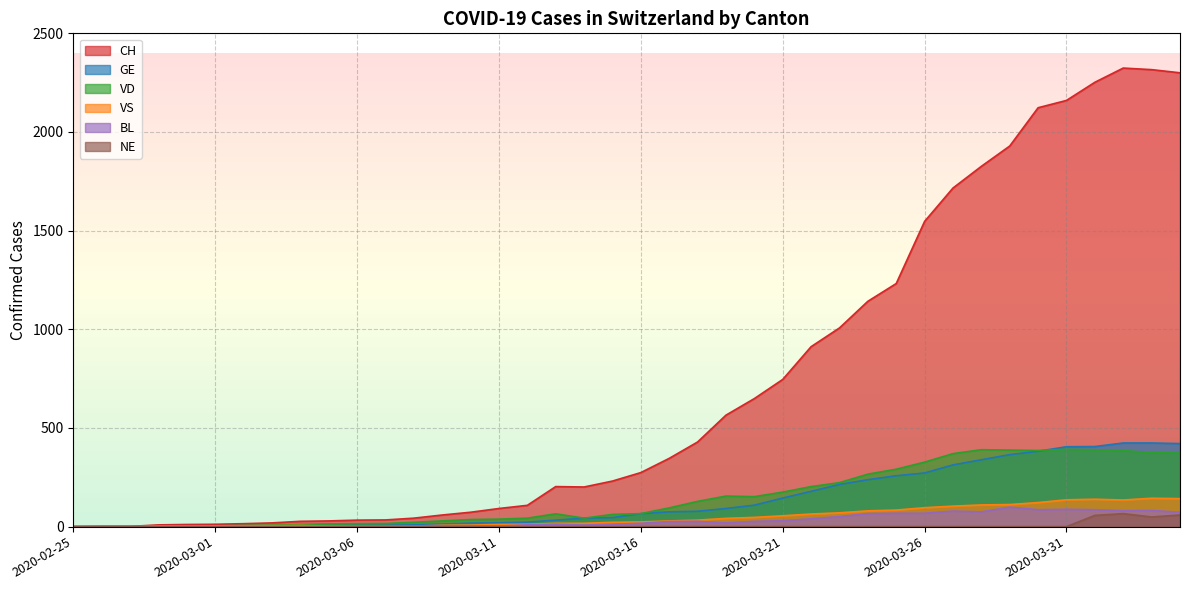

Which series ends up on top after the final intersection of VS and BL?

VS